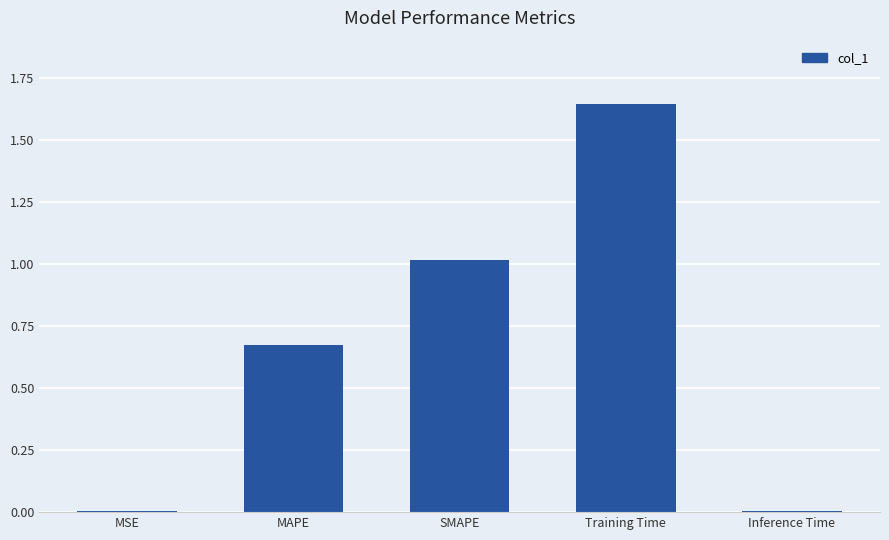

What position from the left is MAPE?

2